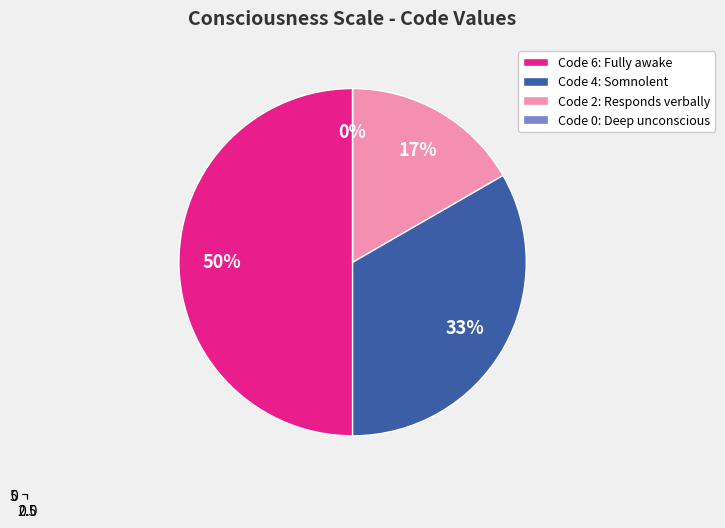

To the nearest percent, what portion does 6 represent?

50%